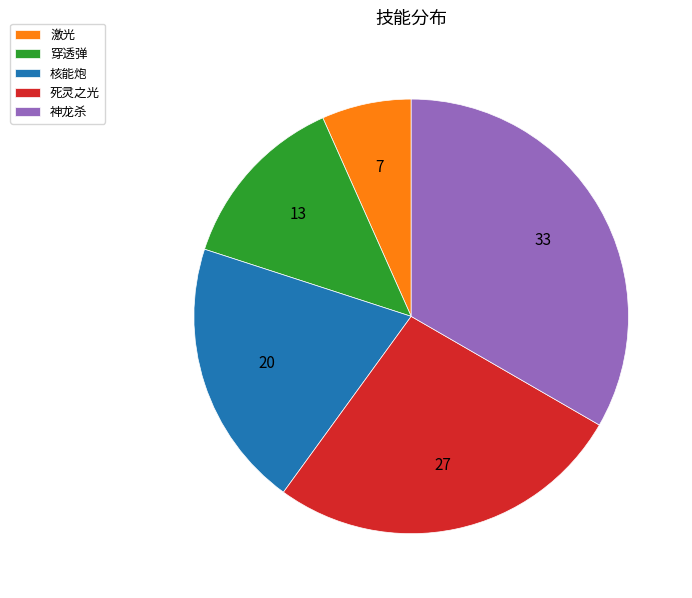

What is the ratio of the value at 神龙杀 to the value at 核能炮?

1.7